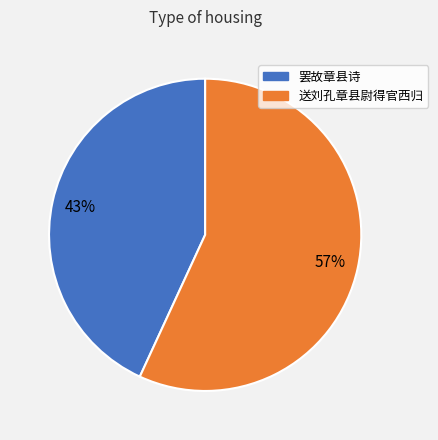

To the nearest percent, what is the average slice percentage?

50%